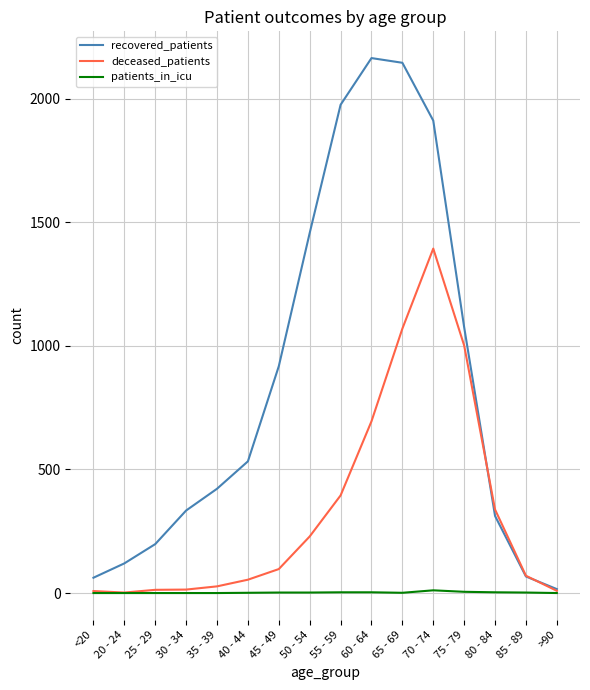

The value of deceased_patients at 80 - 84 is 129. True or false?

False